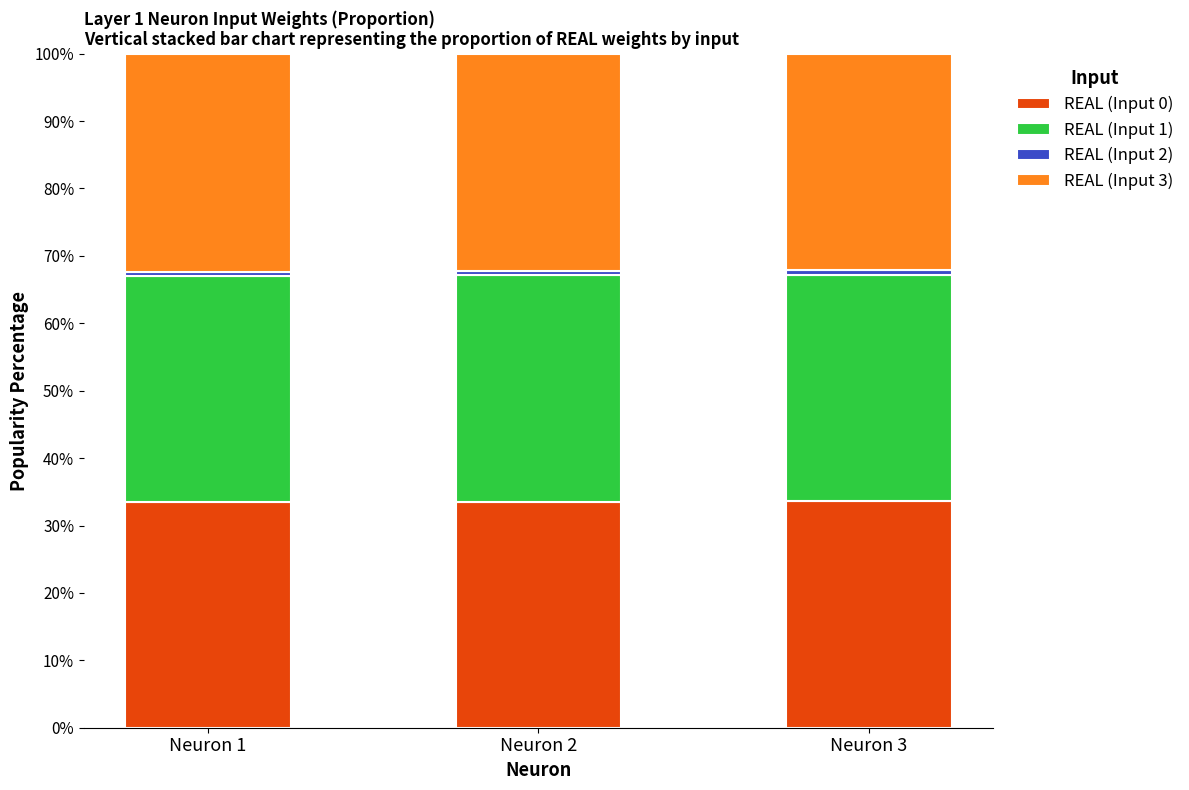

What is the lowest value of the REAL (Input 0) series?

33.5